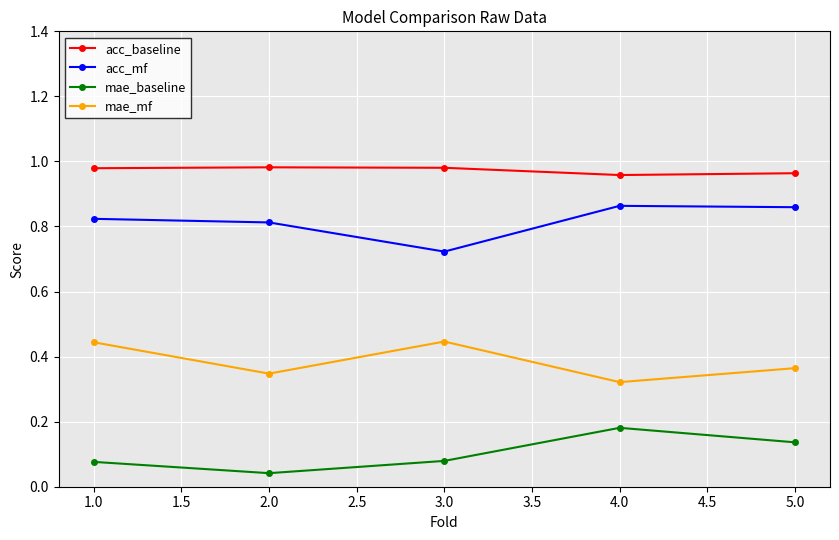

In mae_baseline, how many points are higher than both neighbors (excluding endpoints)?

1